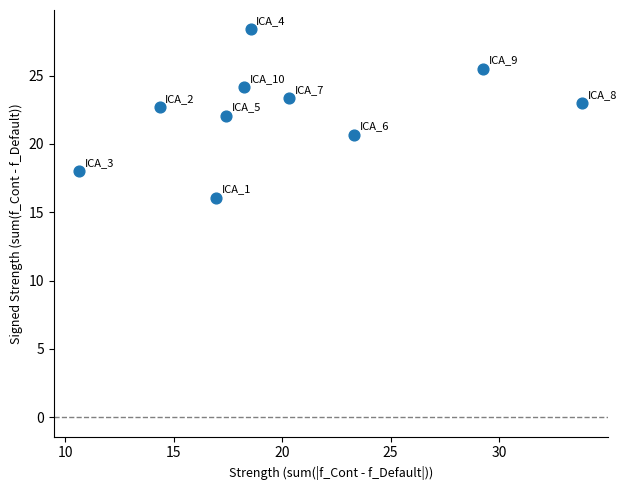

What is the range of Y values (max minus min)?

12.3